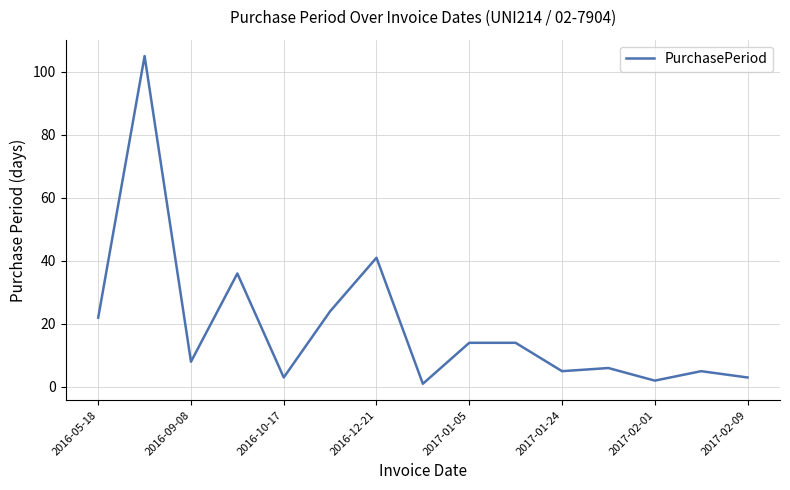

What is the maximum value shown in the chart?

105